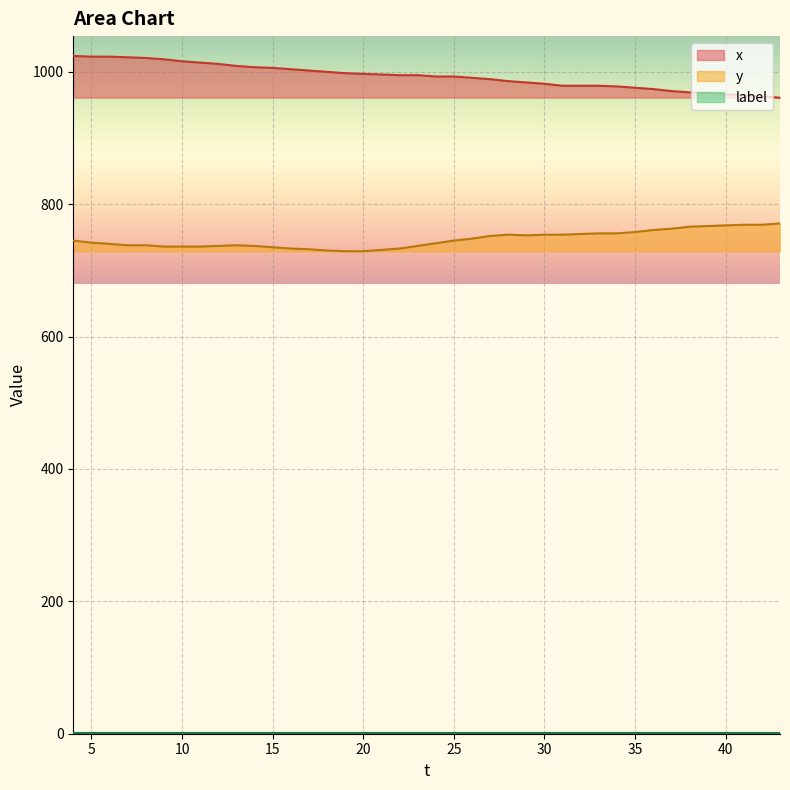

At how many categories does at least one series exceed 935?

40